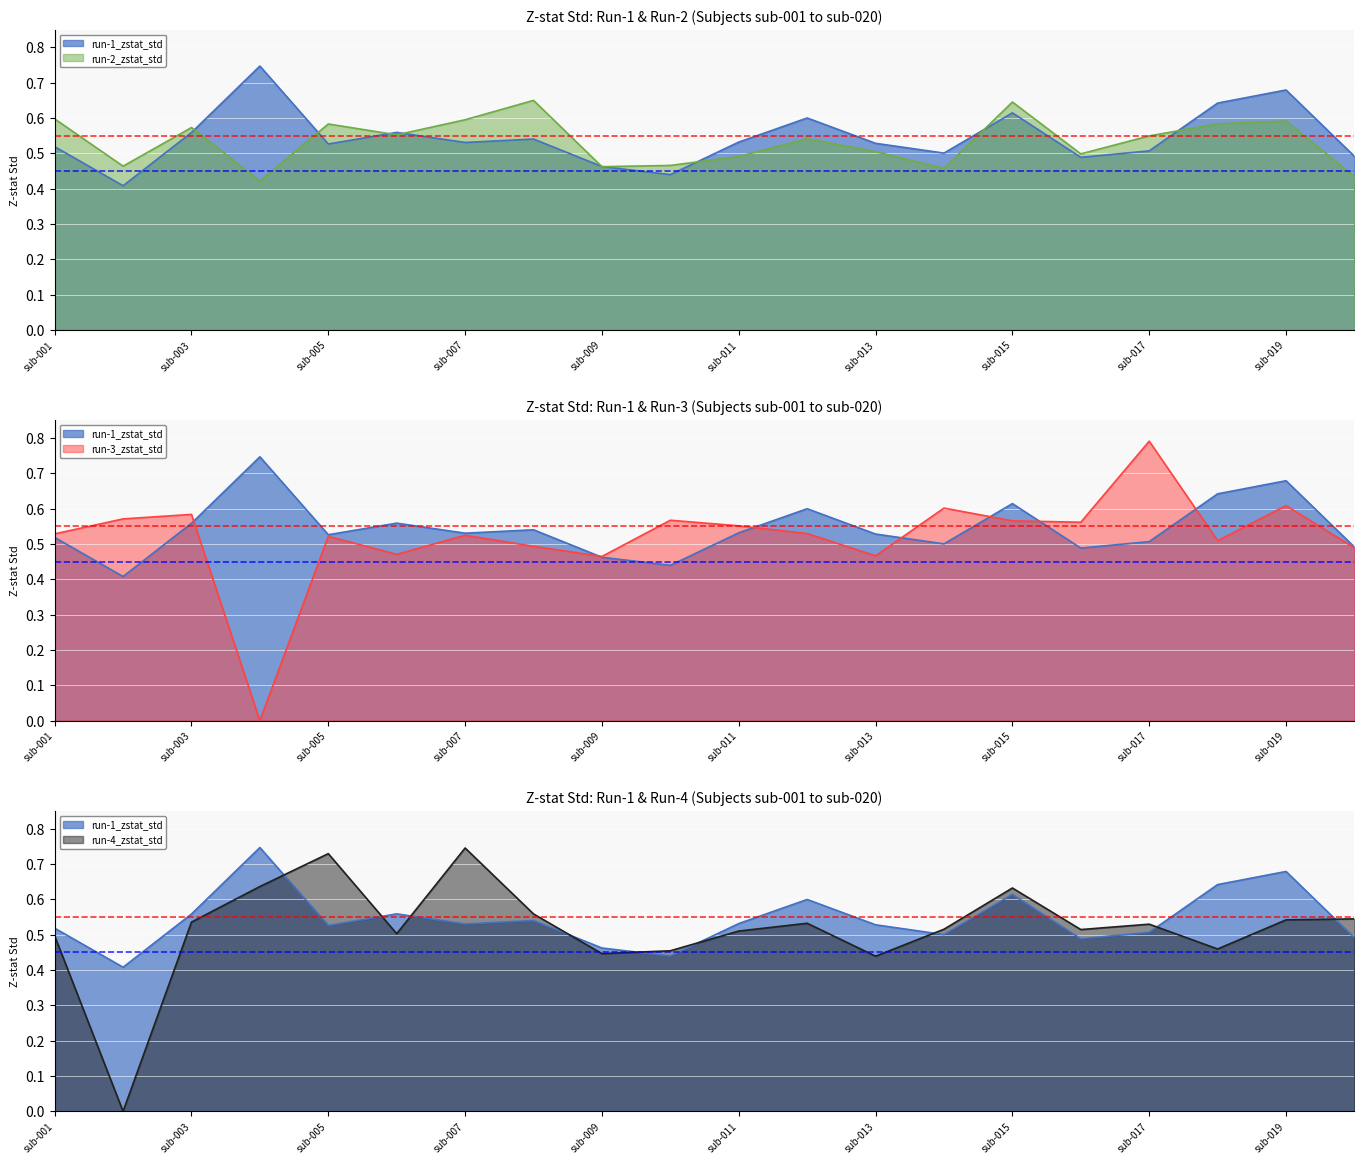

Rank the series by their maximum value, from highest to lowest.

run-3_zstat_std, run-1_zstat_std, run-4_zstat_std, run-2_zstat_std